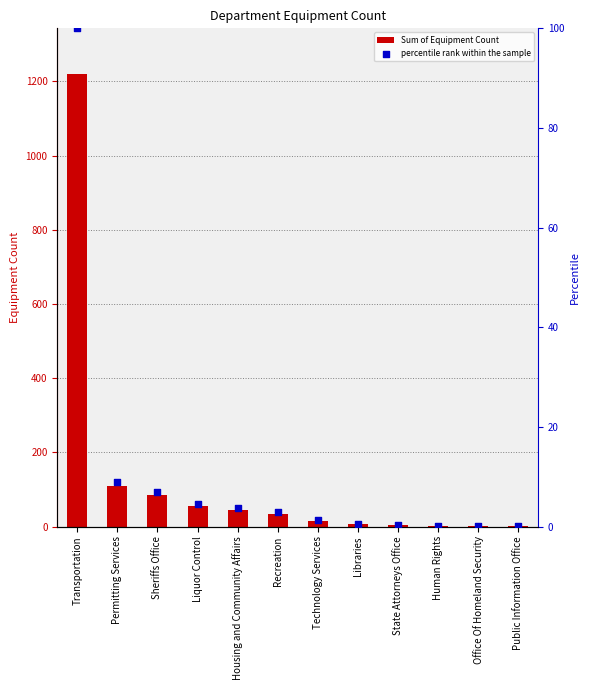

At how many categories does at least one series exceed 186?

1